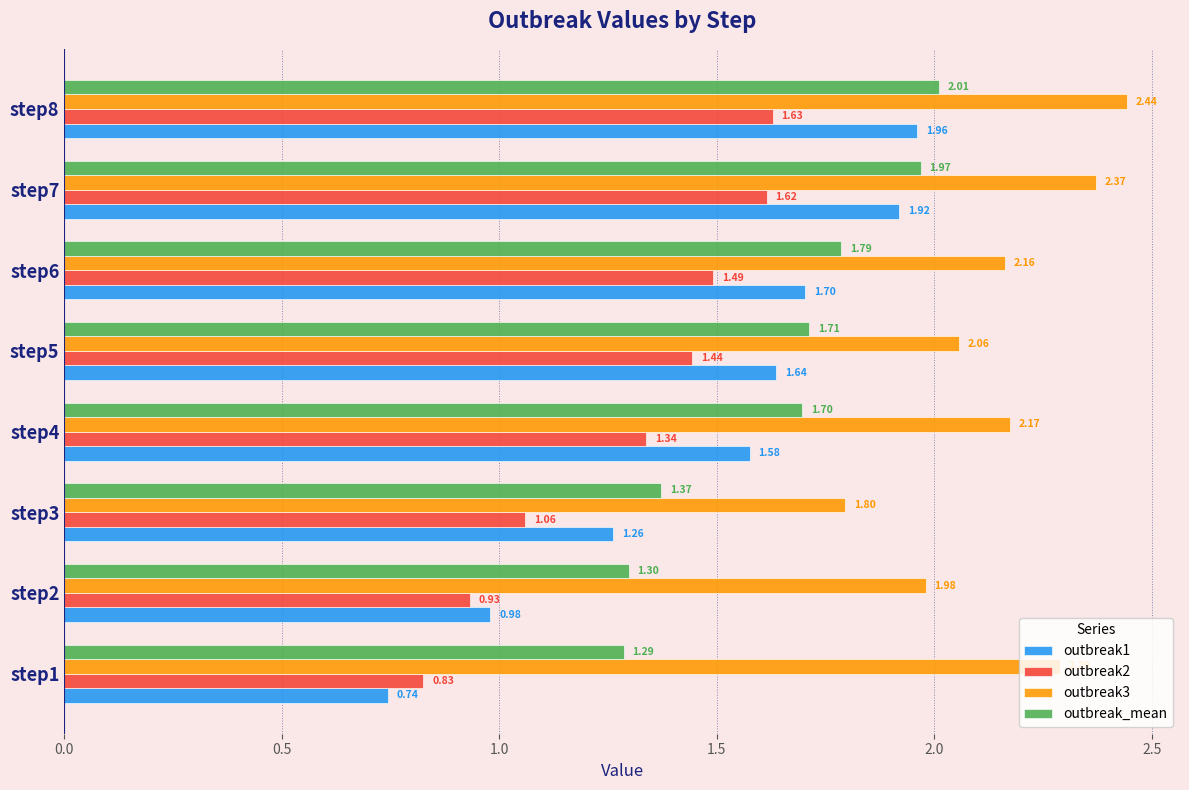

Which series has the largest range (max minus min)?

outbreak1